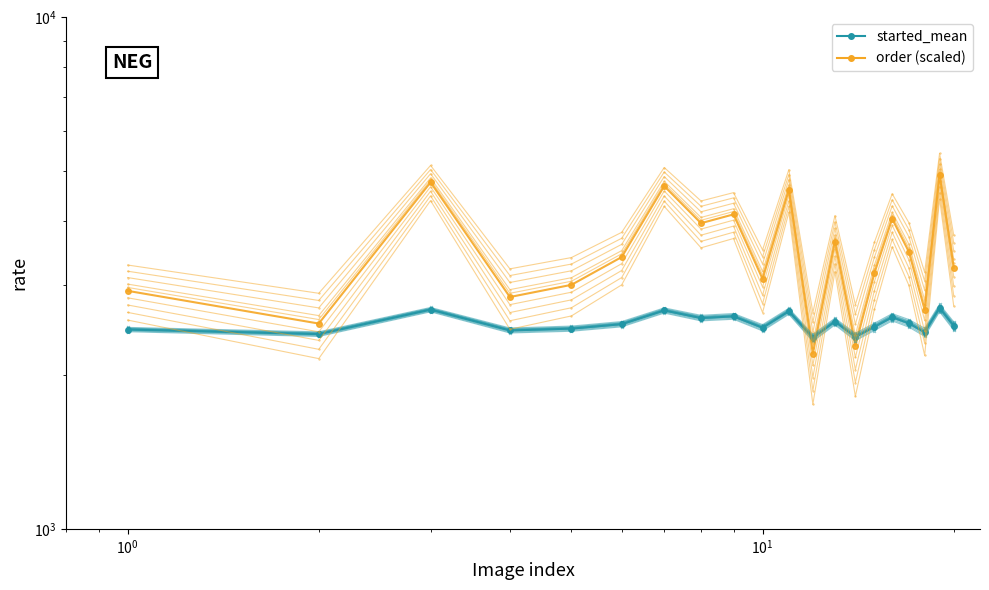

Which series has the largest total across all categories?

order